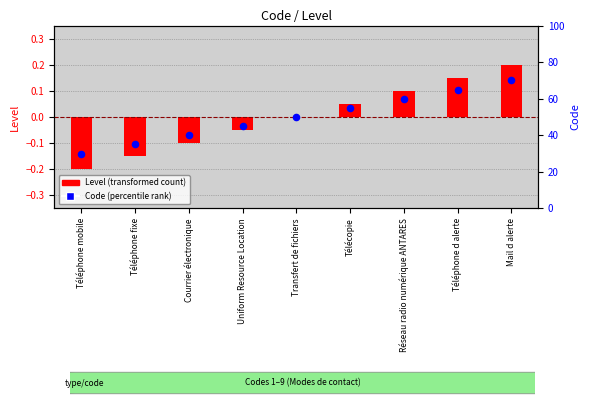

Which series has the widest spread of Y values?

Code (percentile rank)